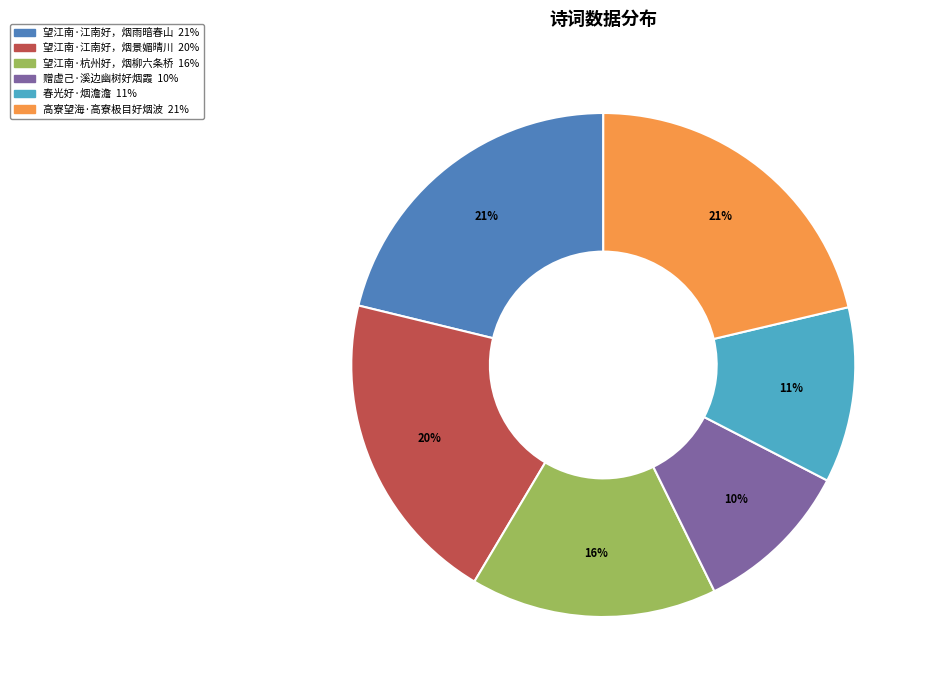

True or false: 望江南·江南好，烟雨暗春山 accounts for 21% of the total.

True